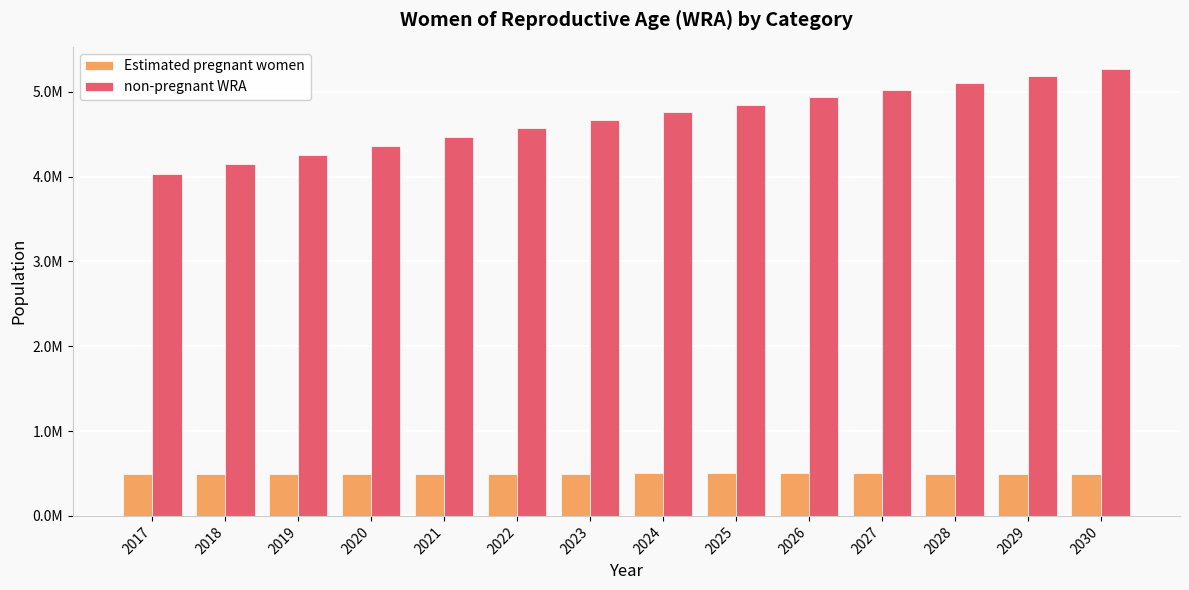

What are all the series names shown in the legend?

Estimated pregnant women, non-pregnant WRA